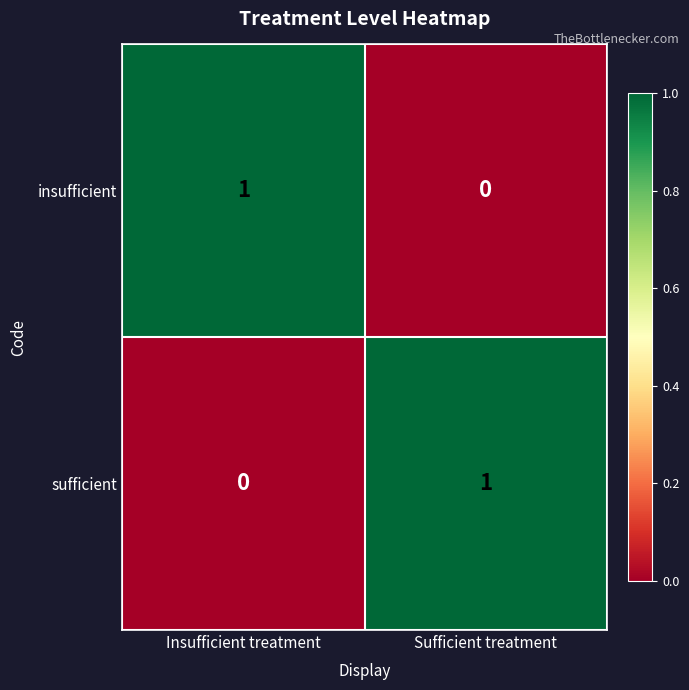

True or false: sufficient has a value of 0 at Sufficient treatment.

False